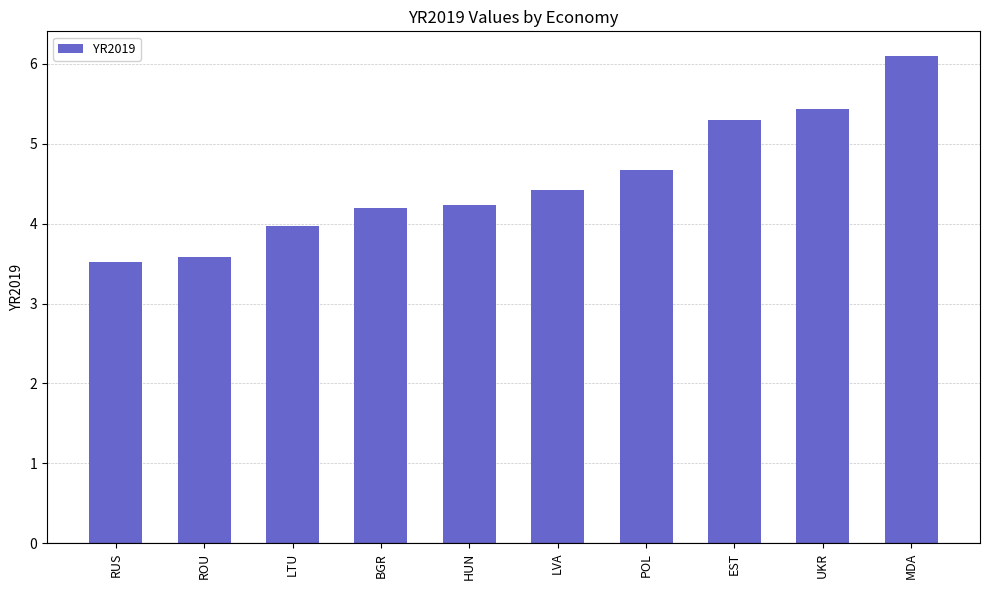

What is the value of the 7th bar from the left?

4.7